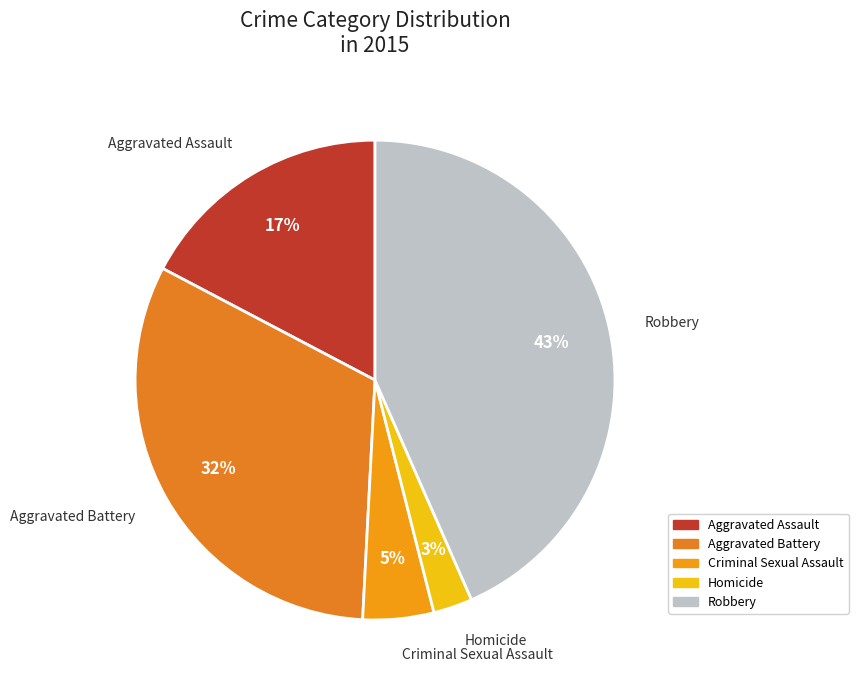

Is there any slice that represents more than half of the pie?

No